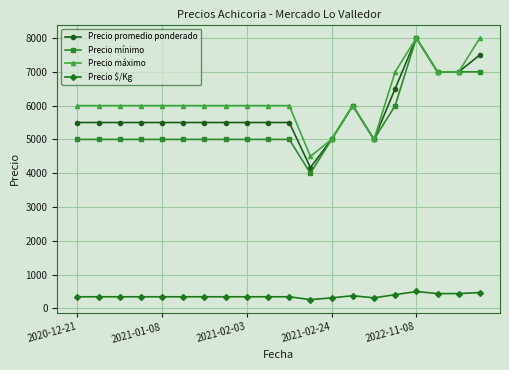

What is the value of the Precio $/Kg point at the 2nd from the left?

344